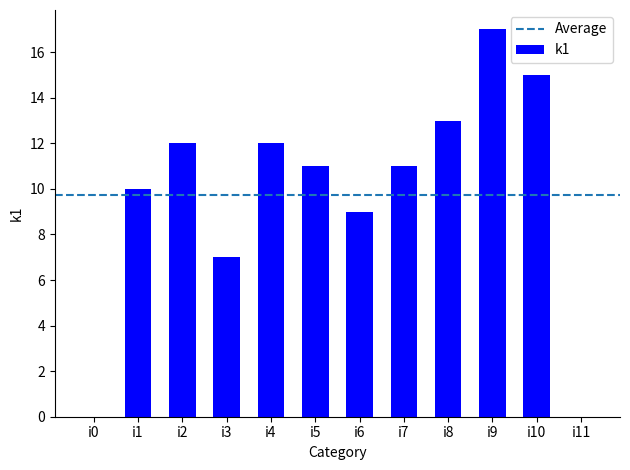

True or false: the data shows 11 at i5.

True